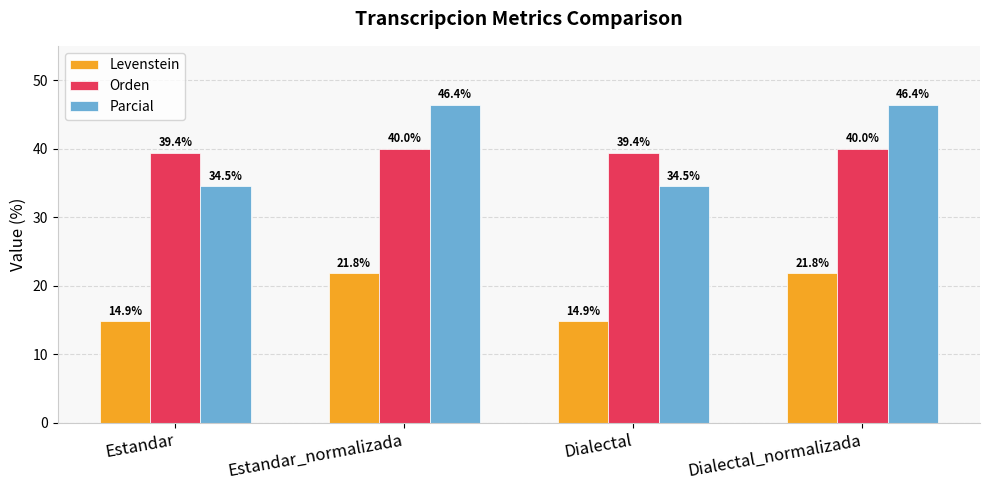

What is the smallest value displayed?

14.9